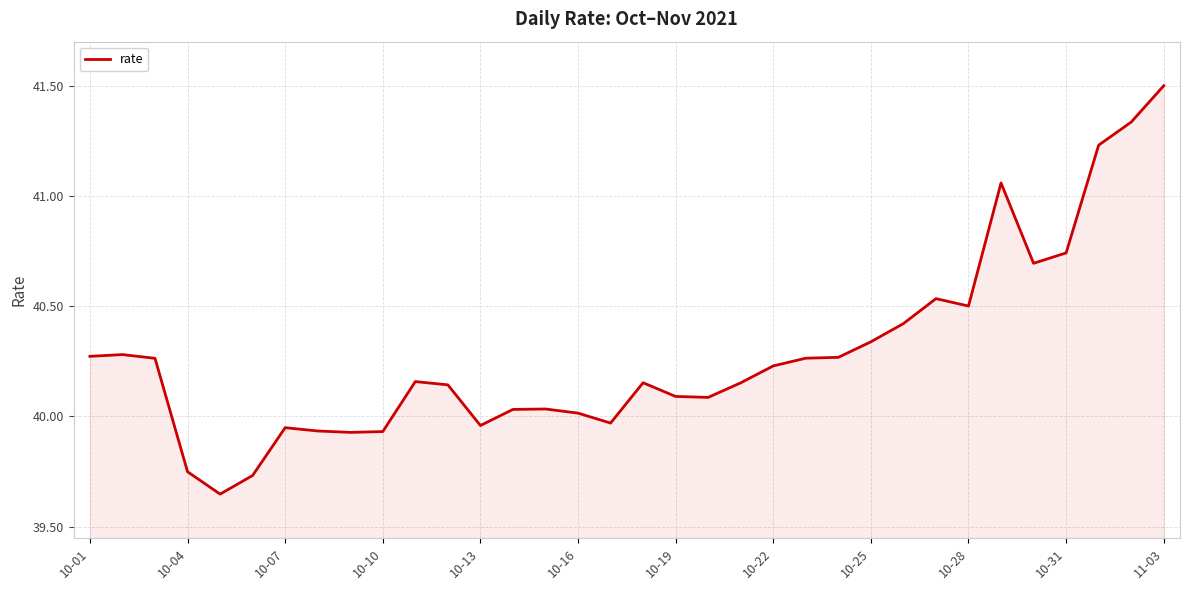

Is this an area chart (filled region under the line)?

Yes